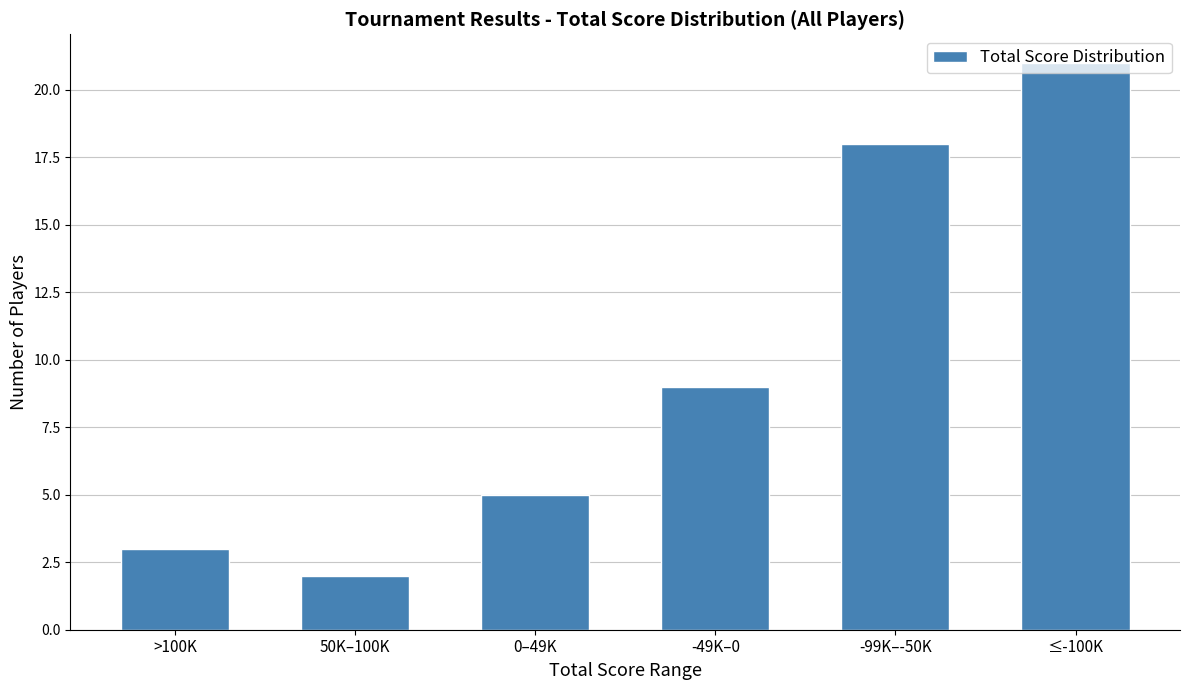

What is the sum of the values at -49K–0 and >100K?

12